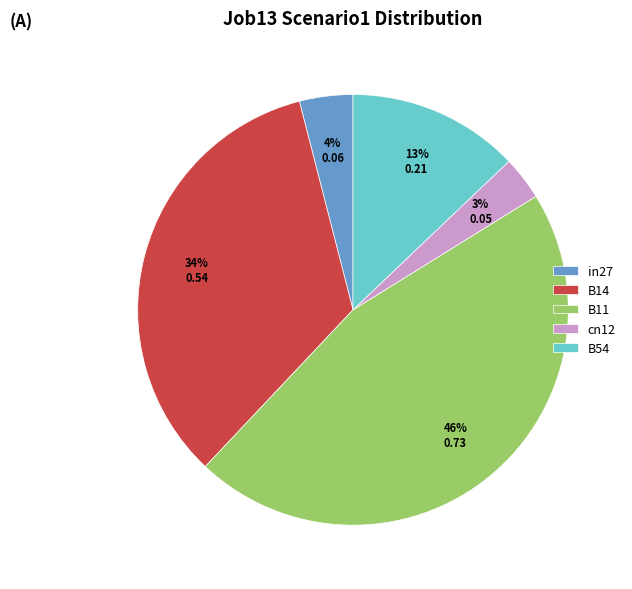

What is the largest slice in the pie chart?

B11